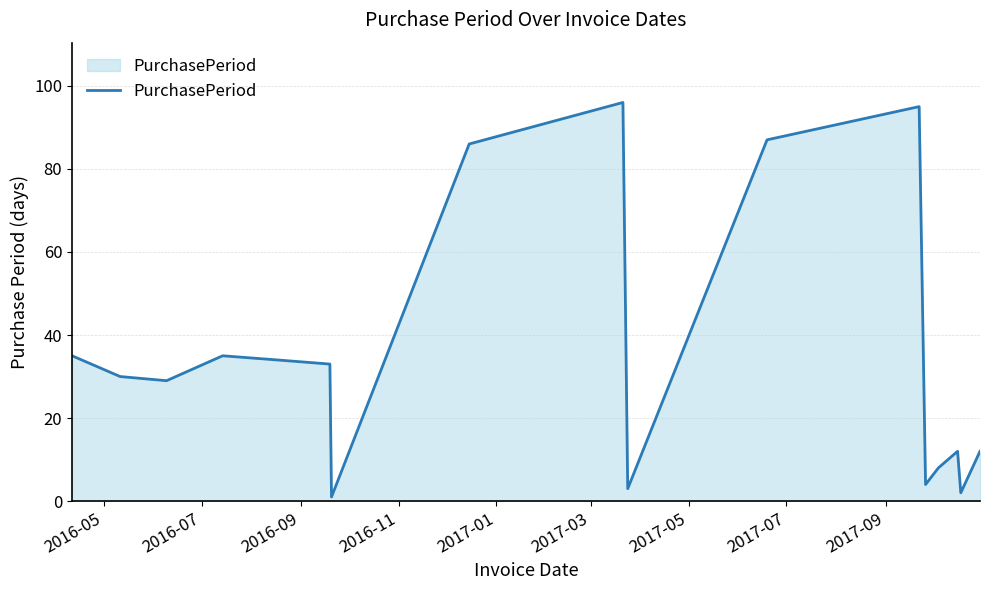

What is the difference between the maximum and minimum values?

95